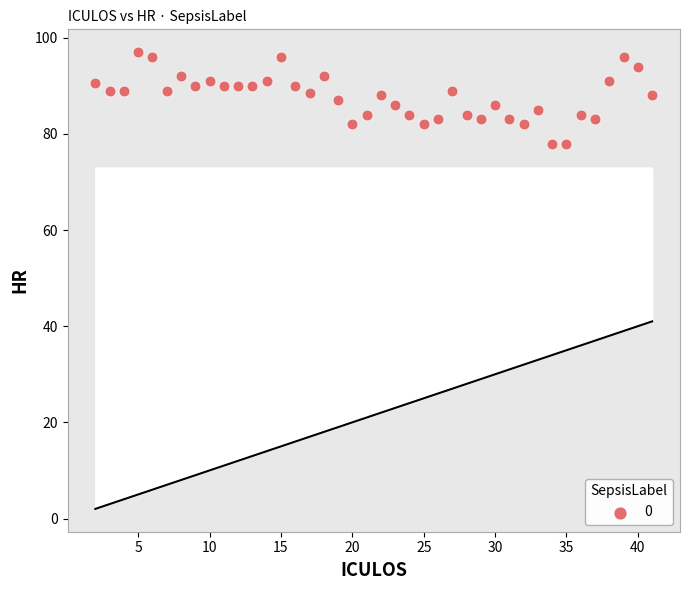

What is the range of Y values (max minus min)?

19.0